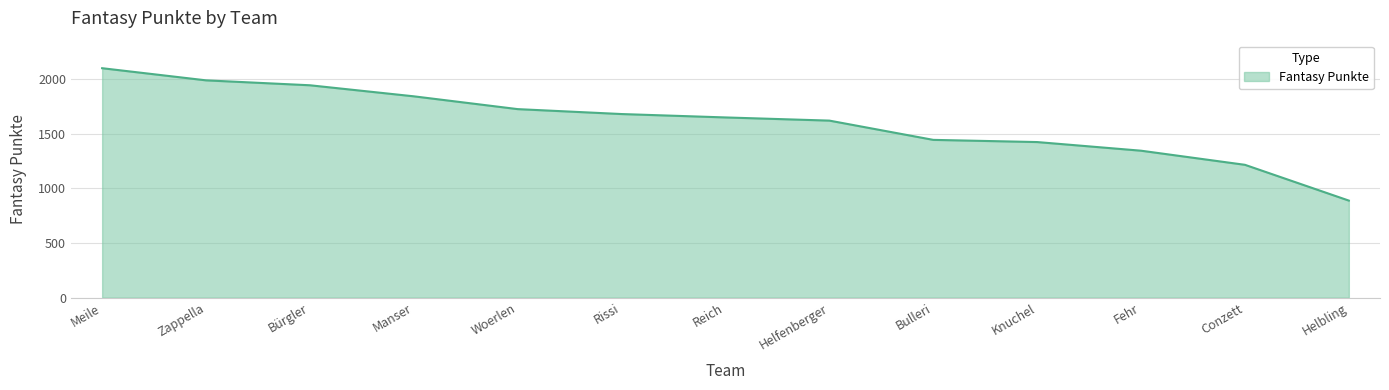

Does the chart display data point markers on the line(s)?

No